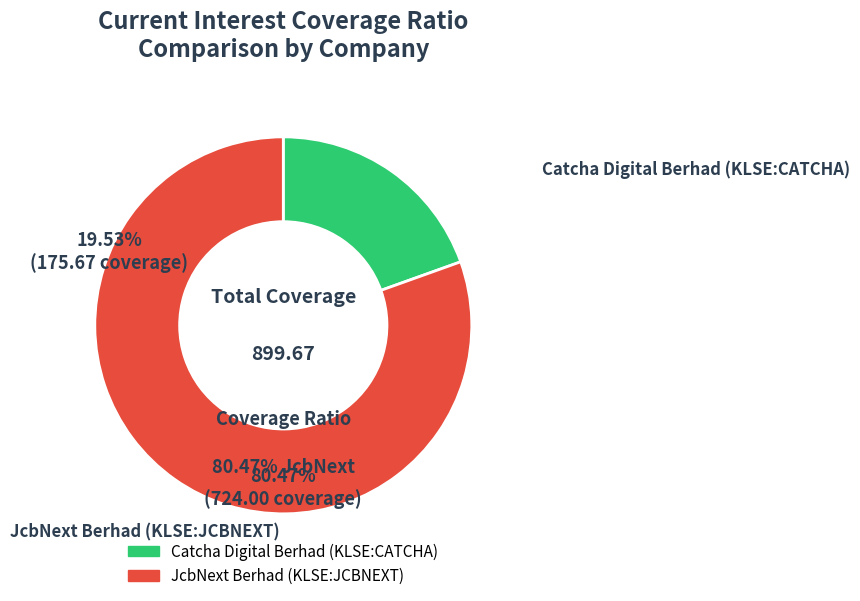

To the nearest percent, what is the average slice percentage?

50%